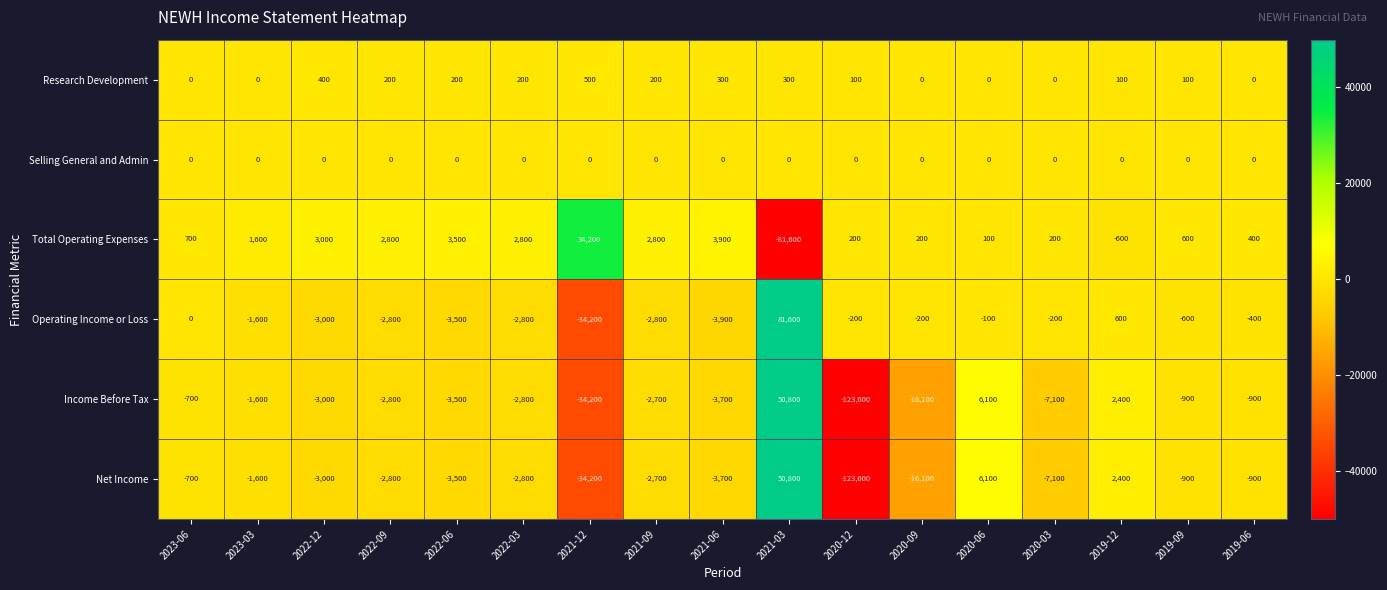

The value of Selling General and Admin at 2020-09 is 0. True or false?

True